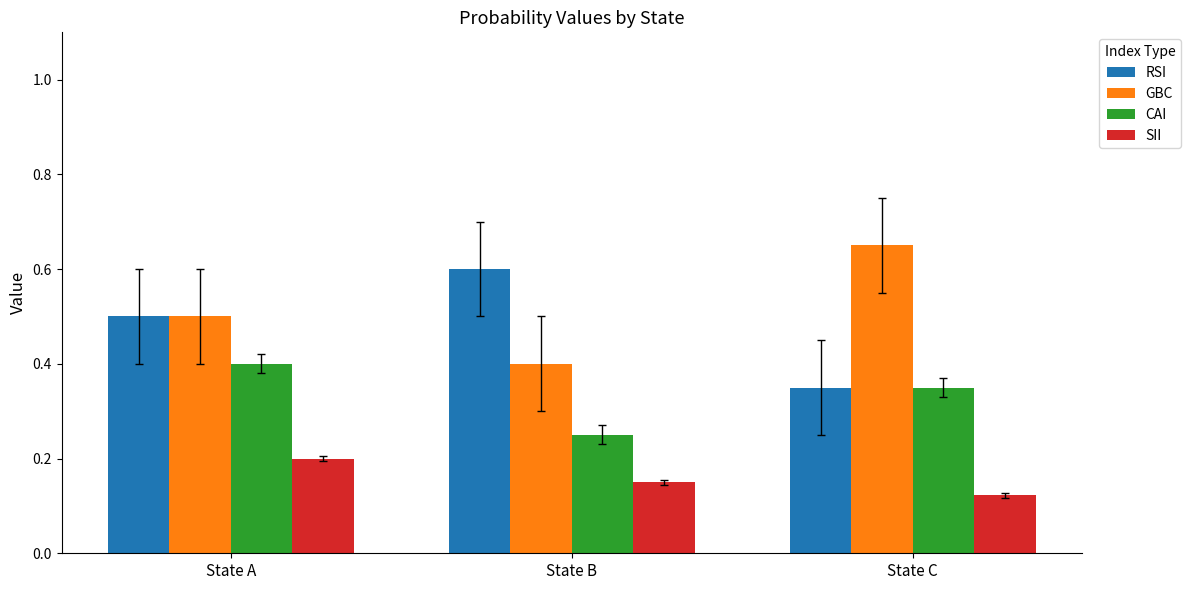

What is the highest value of the RSI series?

0.6